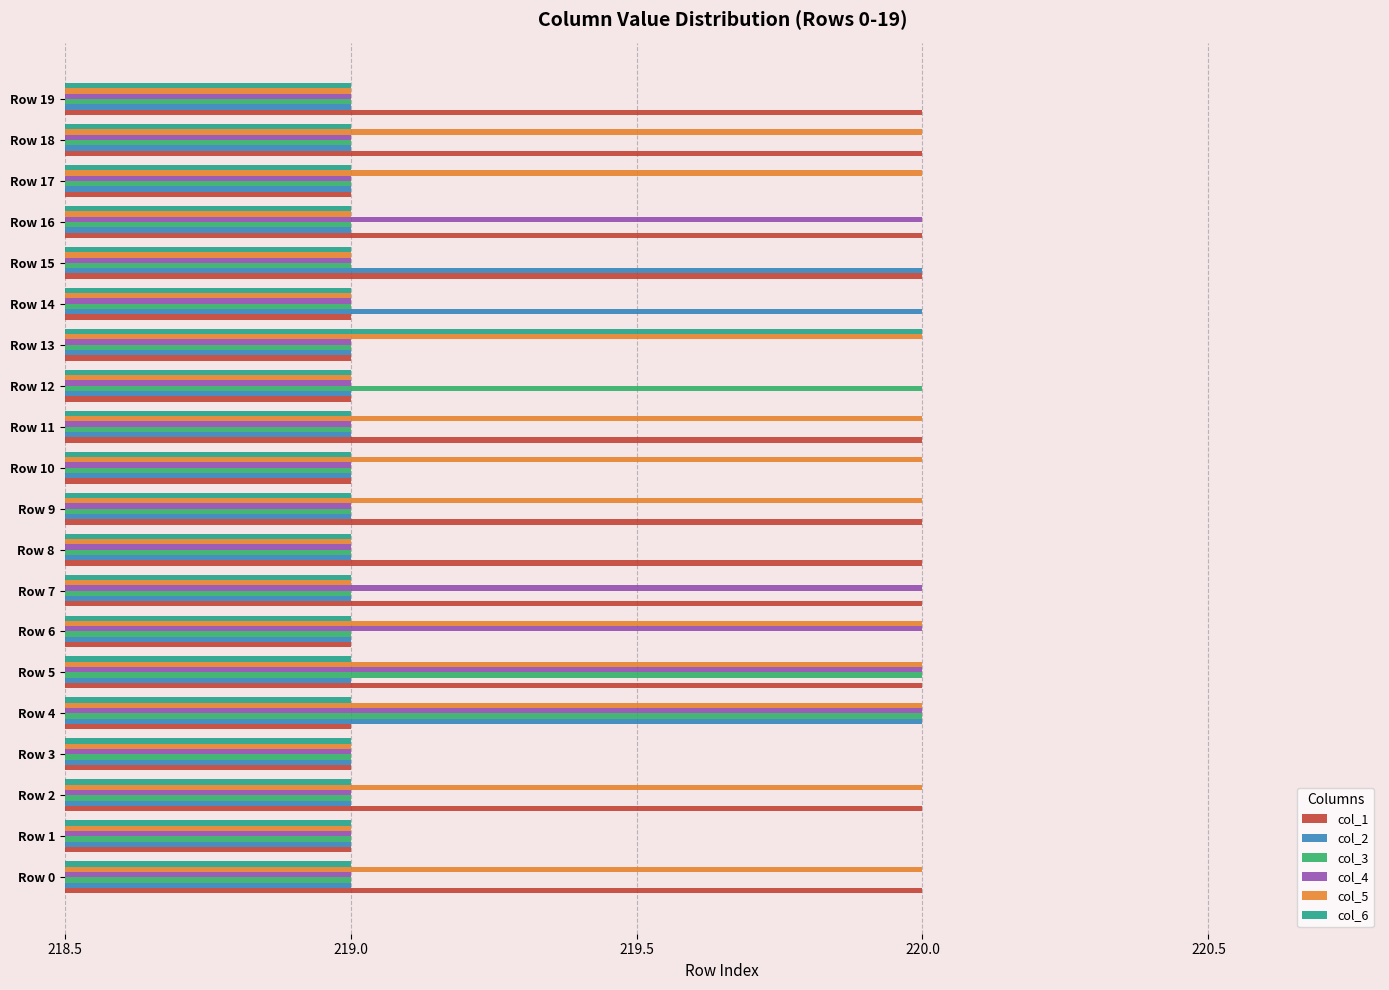

What is the sum of the col_1 values at Row 7 and Row 6?

439